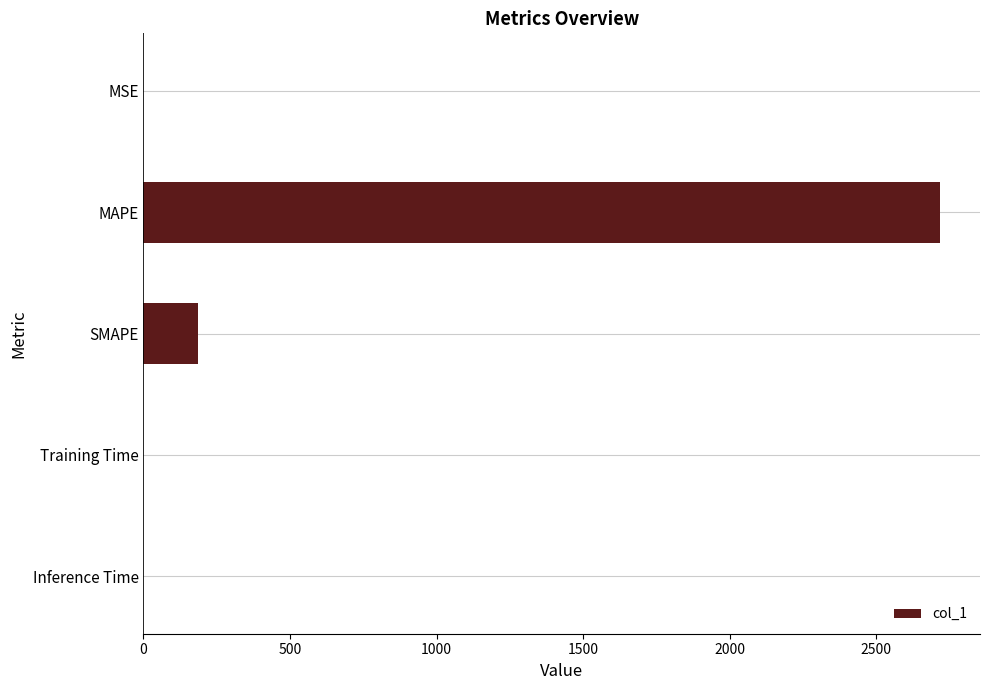

The value at Inference Time is 0.0. True or false?

True